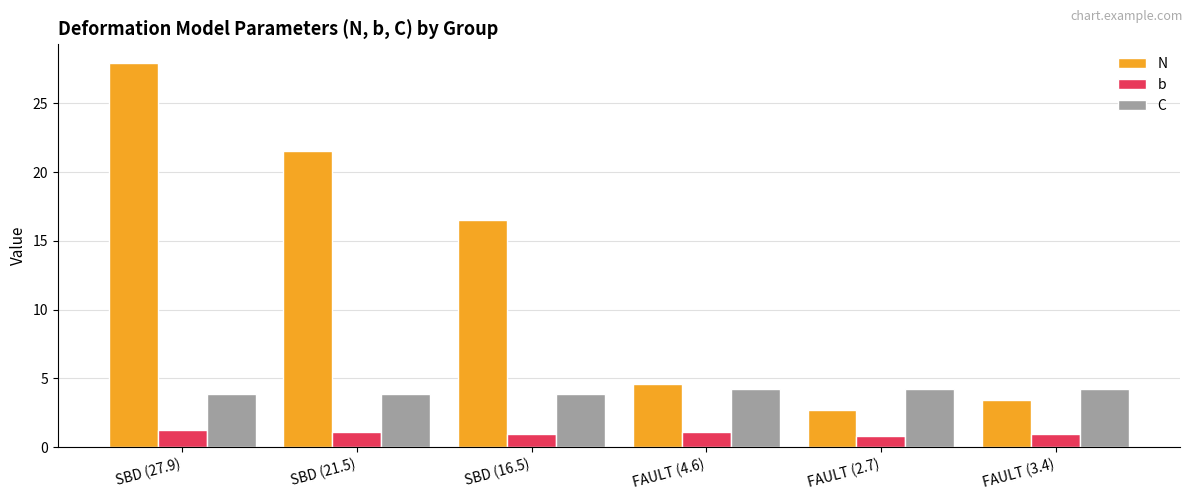

What is the sum of all C values?

24.3